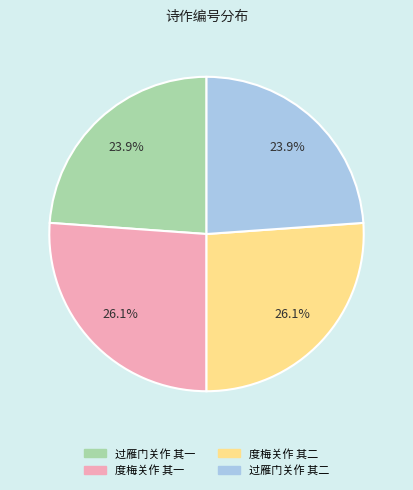

Is the sum of 过雁门关作 其一 and 过雁门关作 其二 greater than half?

No